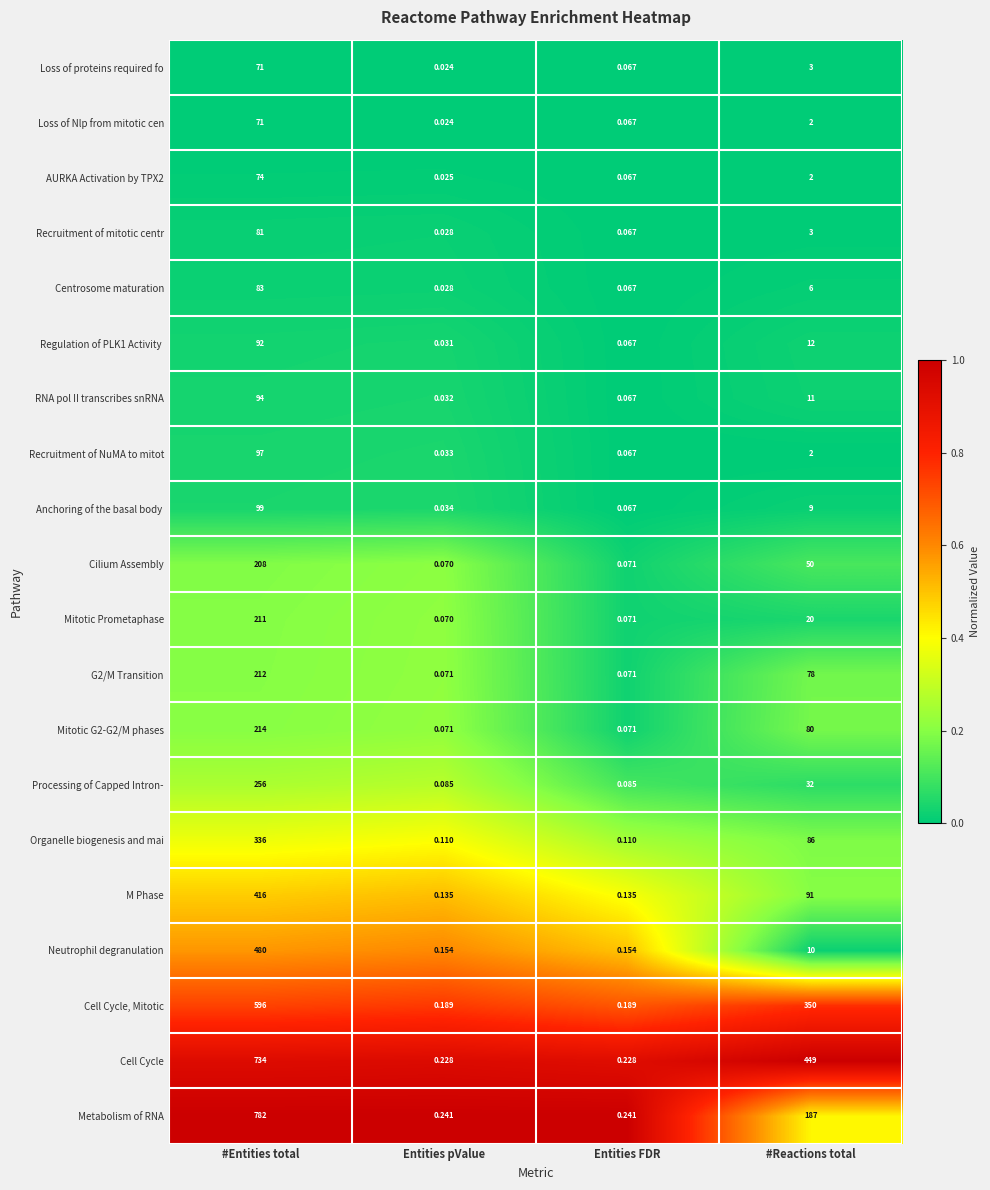

At how many categories does at least one series exceed 0?

4